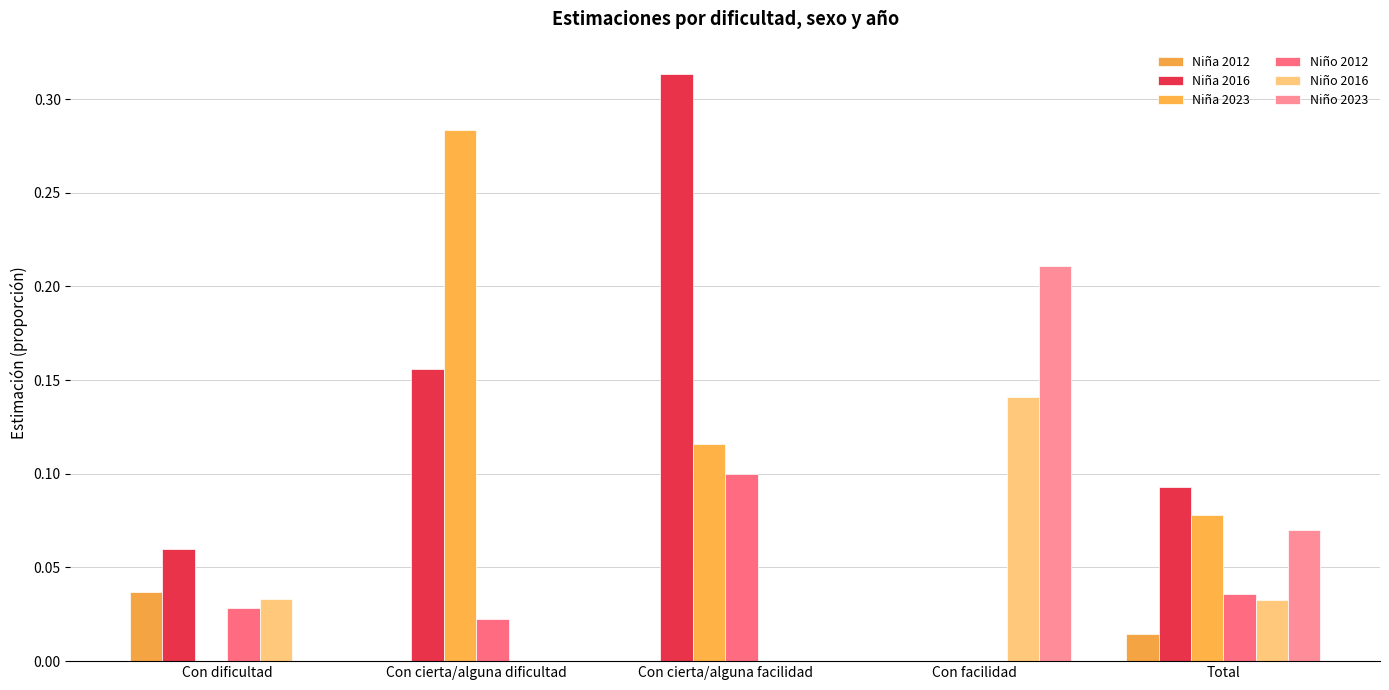

Which series changed the most between Con cierta/alguna dificultad and Con cierta/alguna facilidad?

Niña 2023